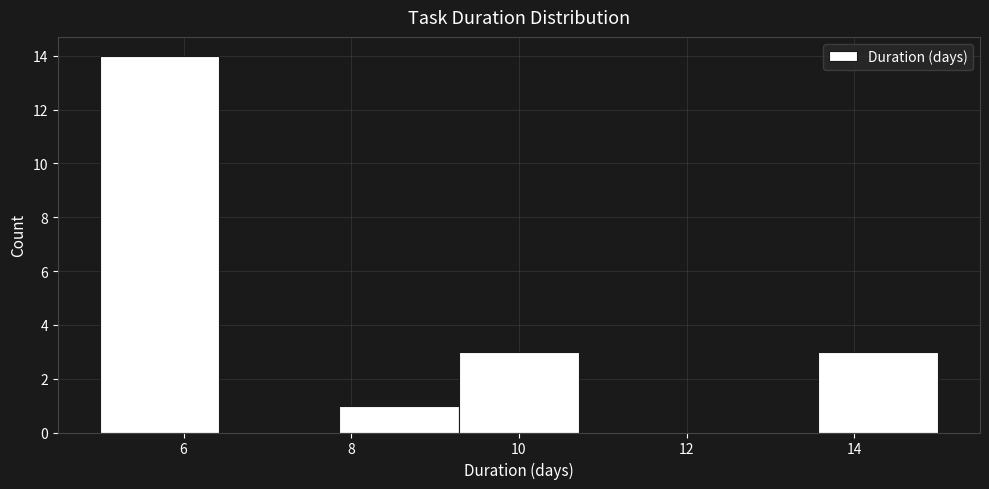

Reading left to right, list every bar in this chart as the range it spans on the x-axis followed by its height. Neither the bar edges nor the heights are printed on the chart, so give them approximately, as read against the axes.

5.0 to 6.4: 14
6.4 to 7.8: 0
7.8 to 9.2: 1
9.2 to 10.8: 3
10.8 to 12.2: 0
12.2 to 13.6: 0
13.6 to 15.0: 3